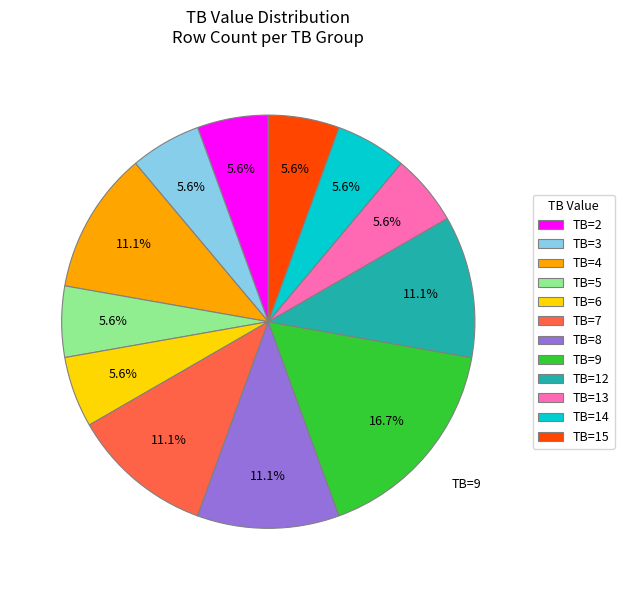

Combined, do TB=13 and TB=6 account for over 50%?

No